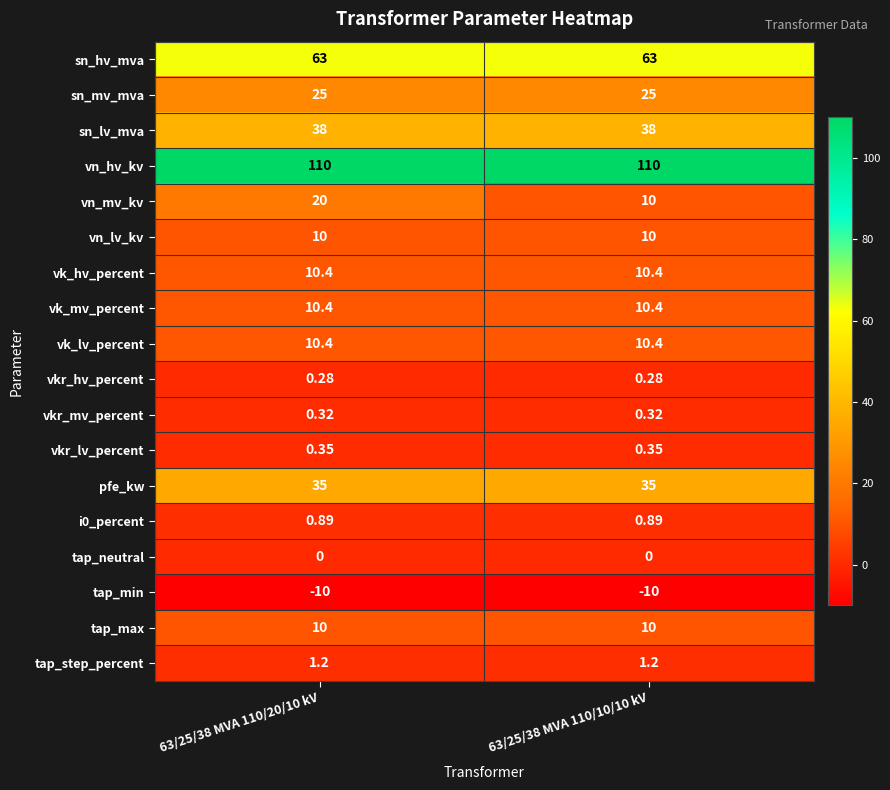

Which series has the widest spread of values?

vn_mv_kv